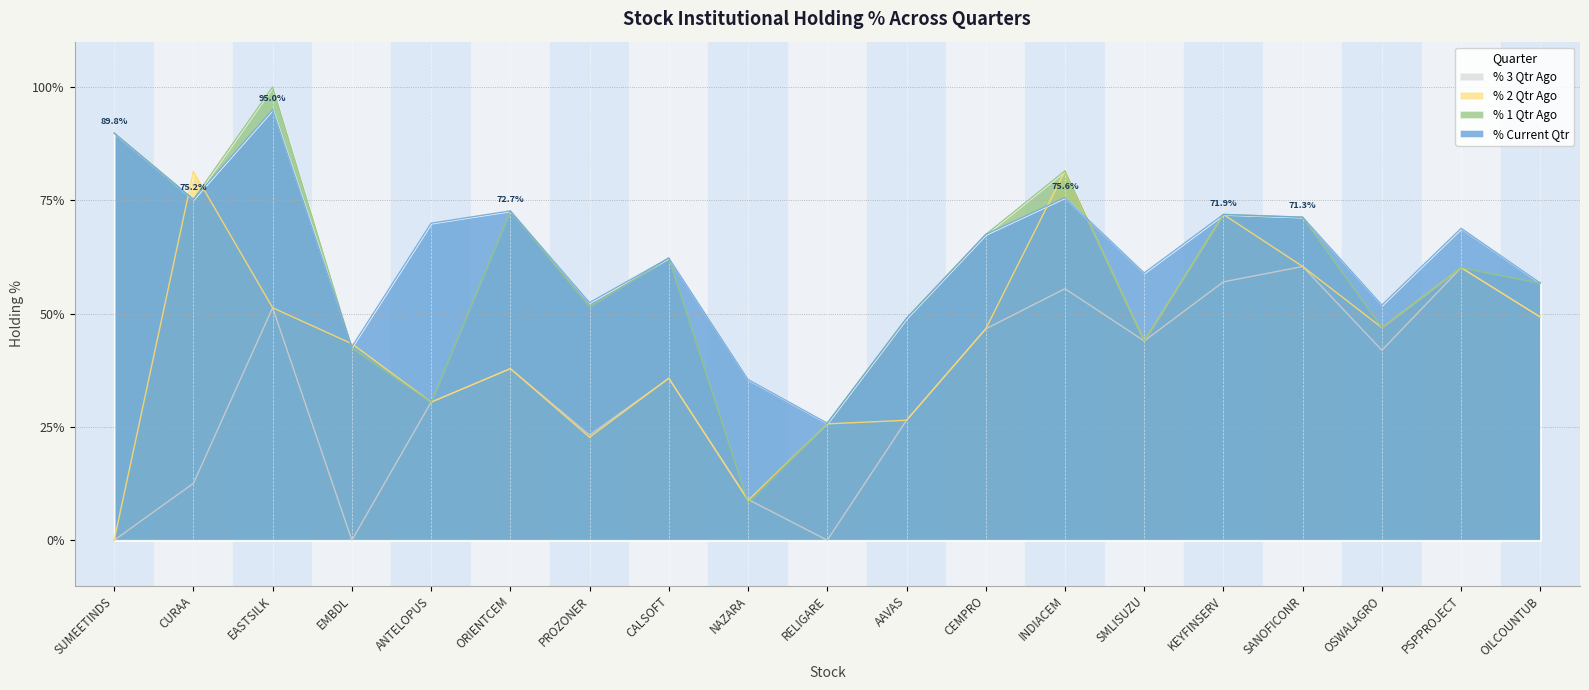

How many values in the % 1 Qtr Ago series are below 60?

9